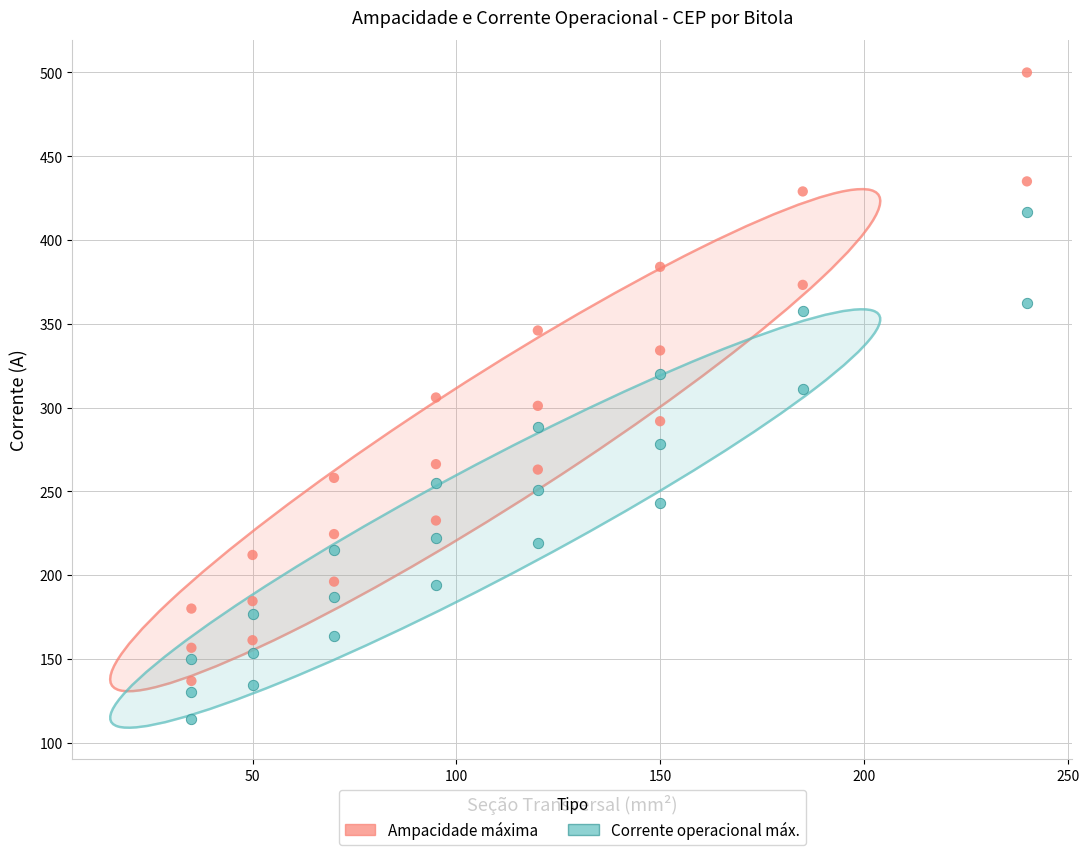

Which series has the largest Y range (max minus min)?

Ampacidade máxima